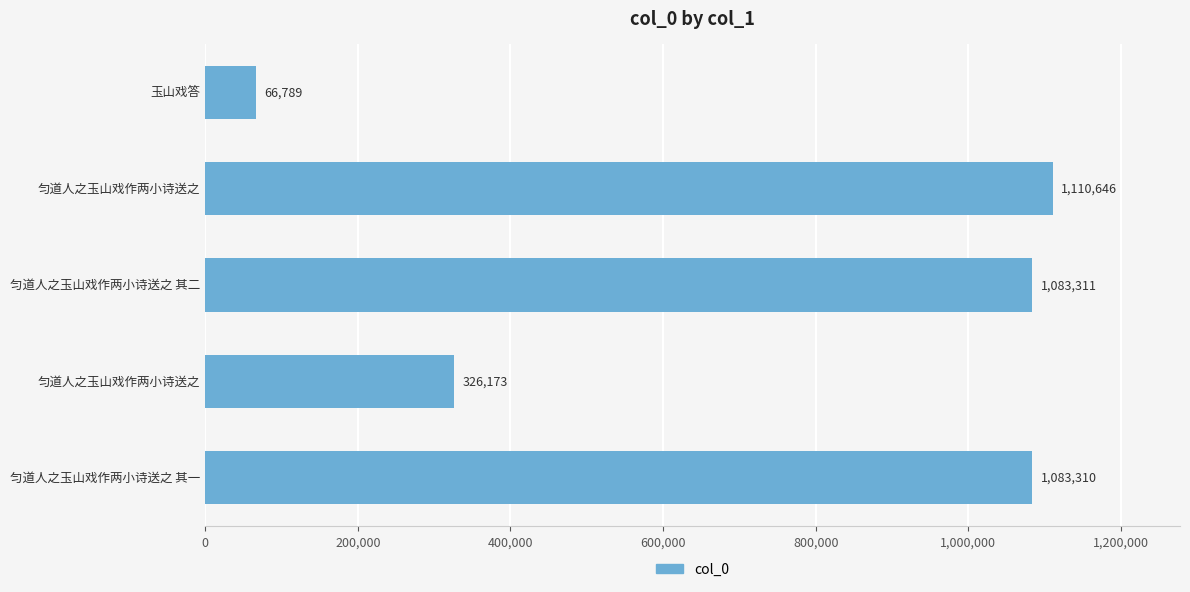

Does the chart contain stacked bars?

No